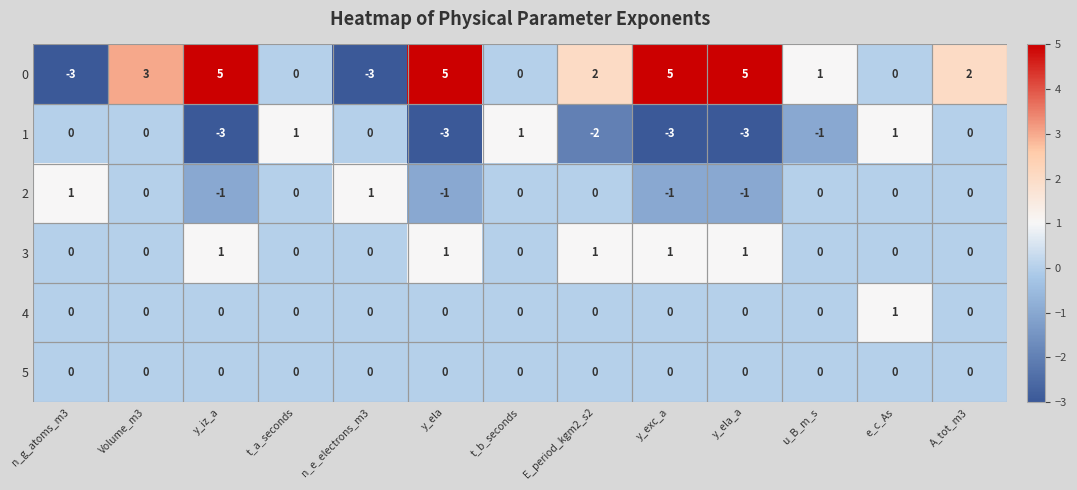

How many 1 values are between -3 and 0?

10